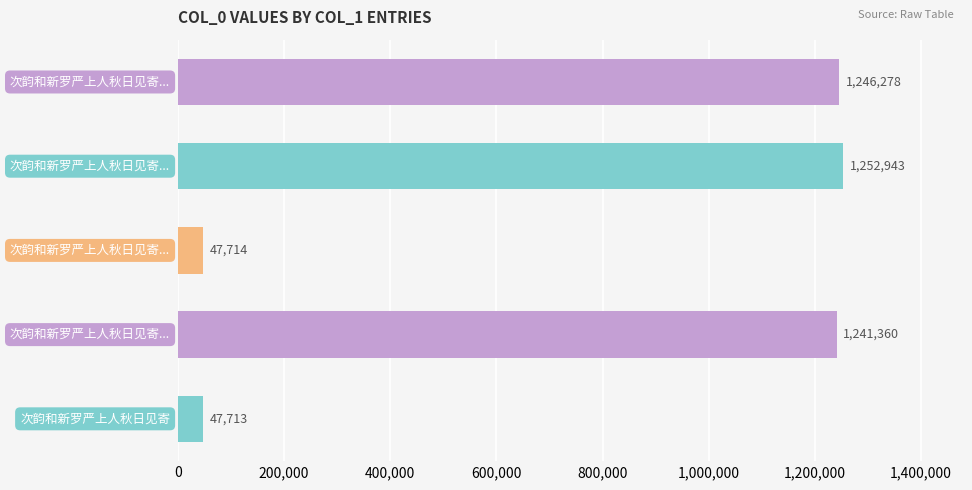

What is the greatest value displayed?

1252943